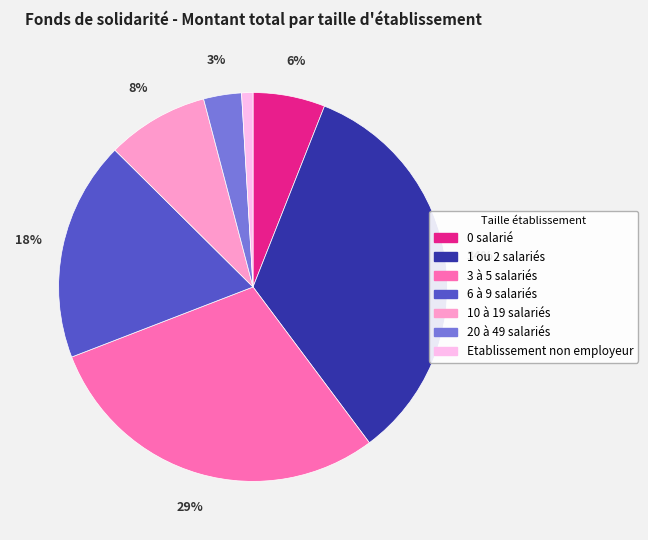

Is there a majority slice in this chart?

No